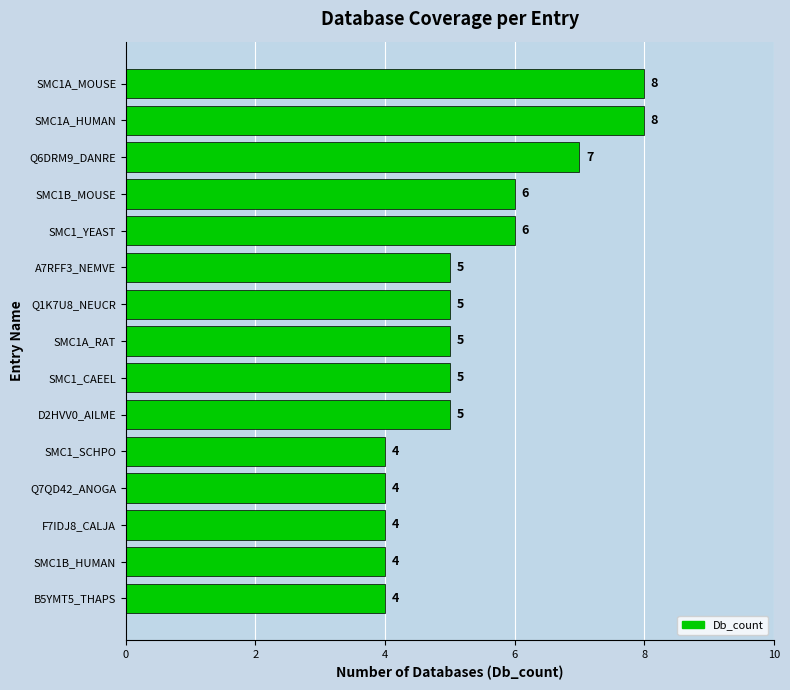

What is the average value?

5